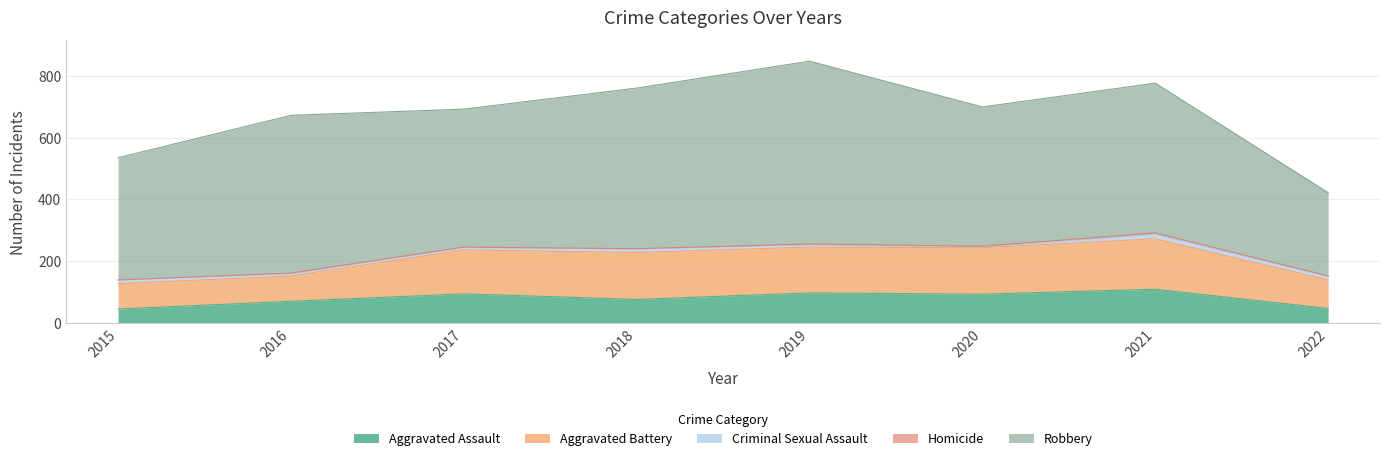

Which series has the largest total across all categories?

Robbery